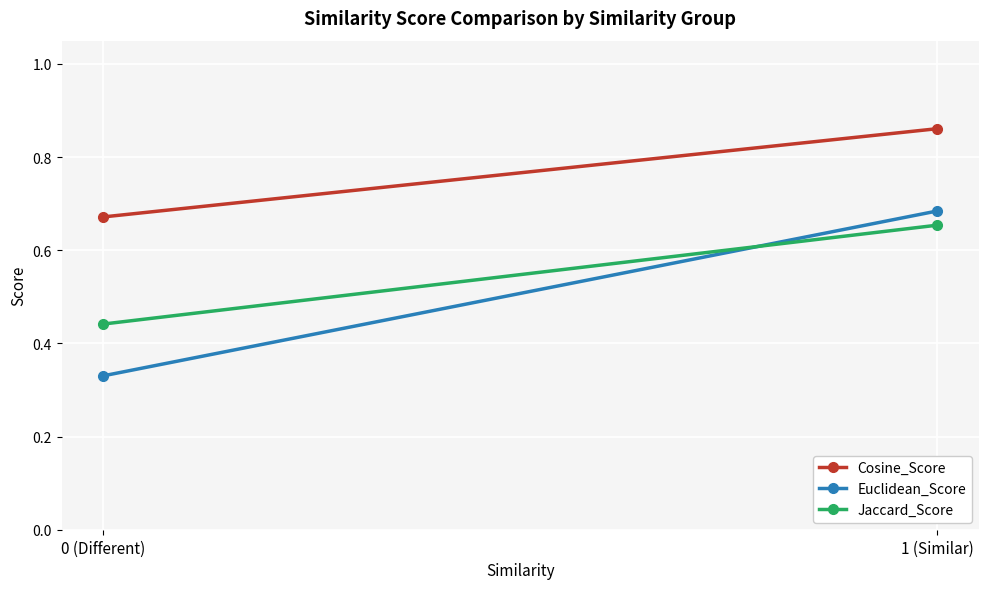

What is the maximum value shown in the chart?

0.9